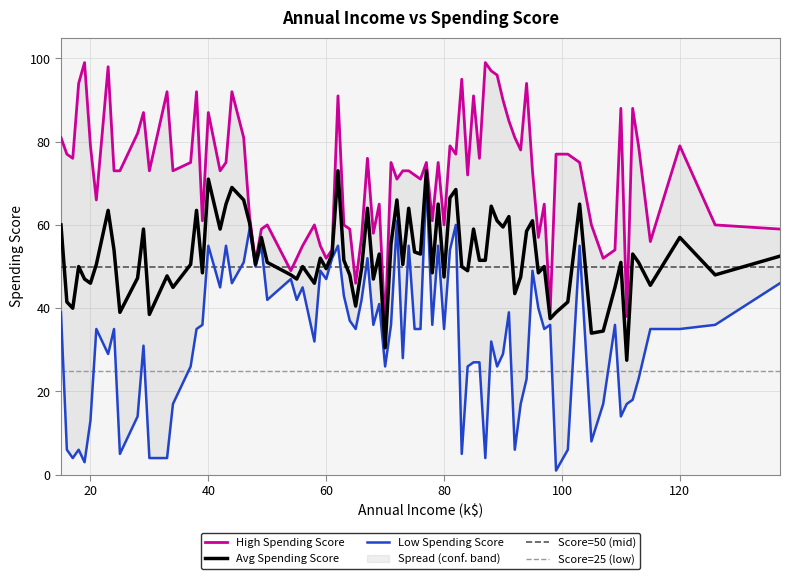

What is the highest value of the Mid Spending (41-70) series?

73